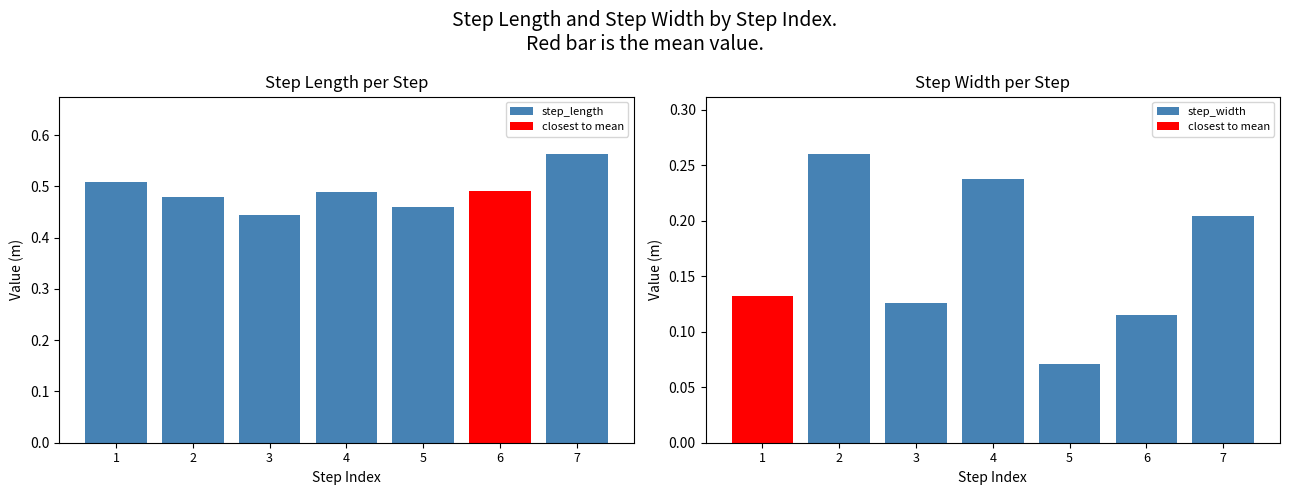

Is the value of step_width at 3 greater than the value of step_length at 2?

No